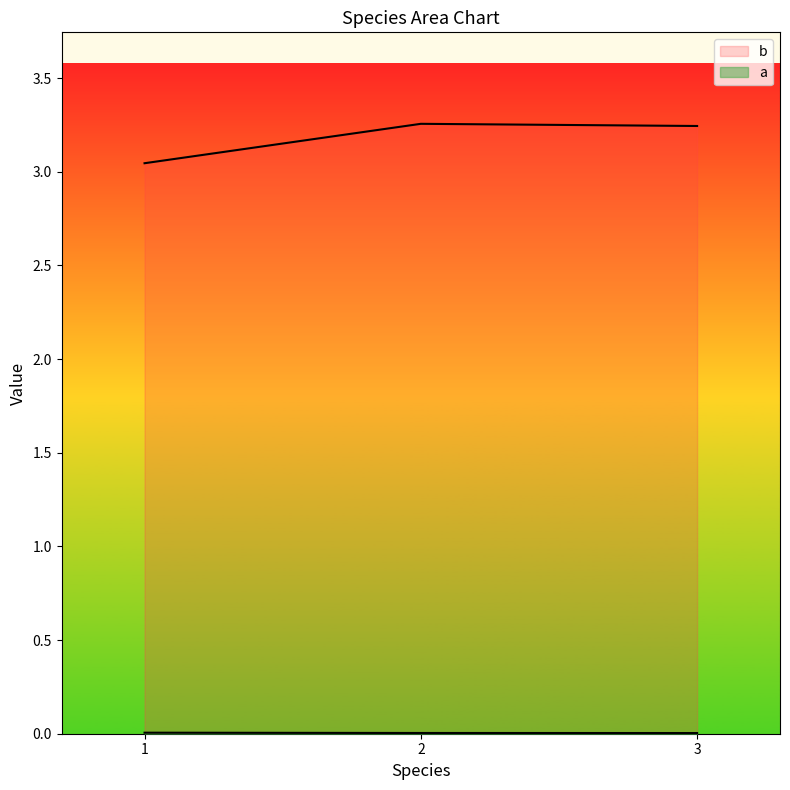

Which series changed the most between 1 and 2?

b